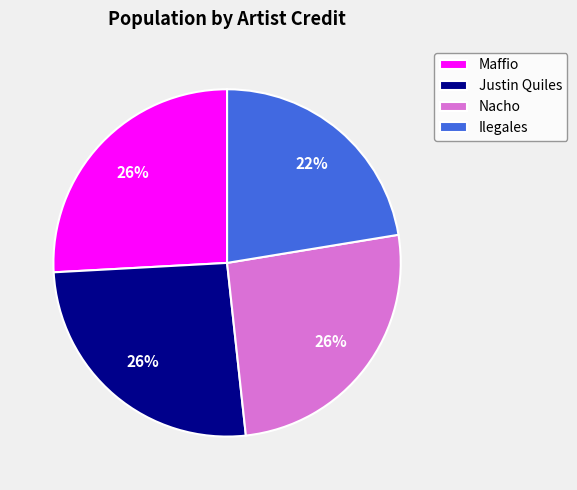

Approximately how many times larger is the value at Justin Quiles compared to Maffio?

1.0